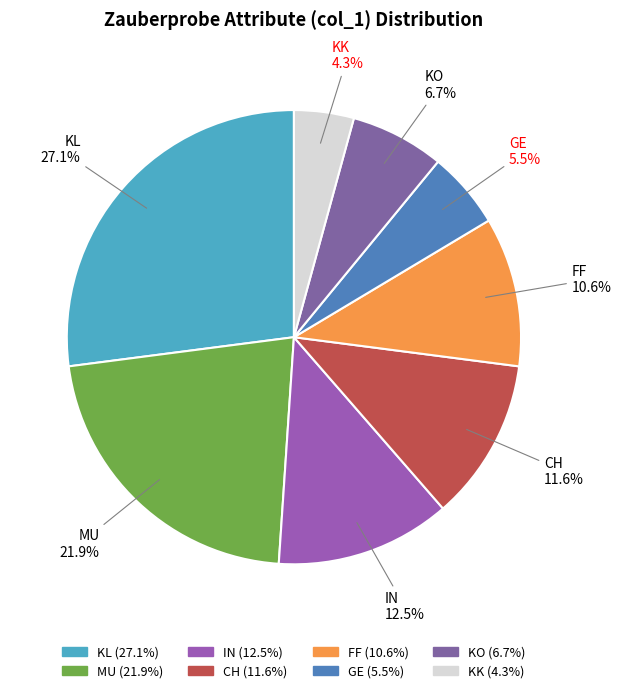

What is the largest slice in the pie chart?

KL